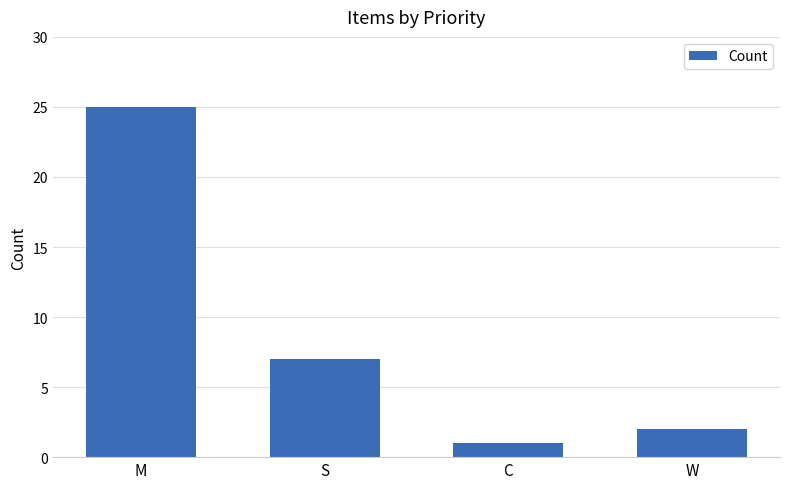

The value at M is 25. True or false?

True